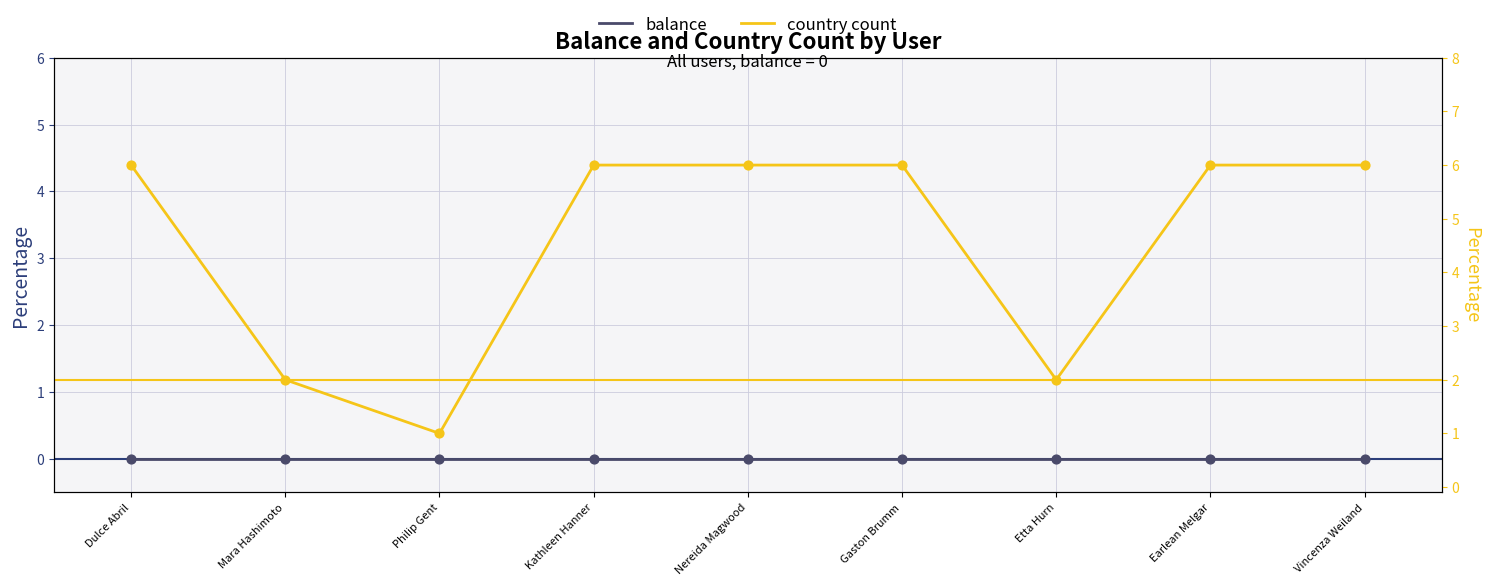

Which series has the largest total across all categories?

country count